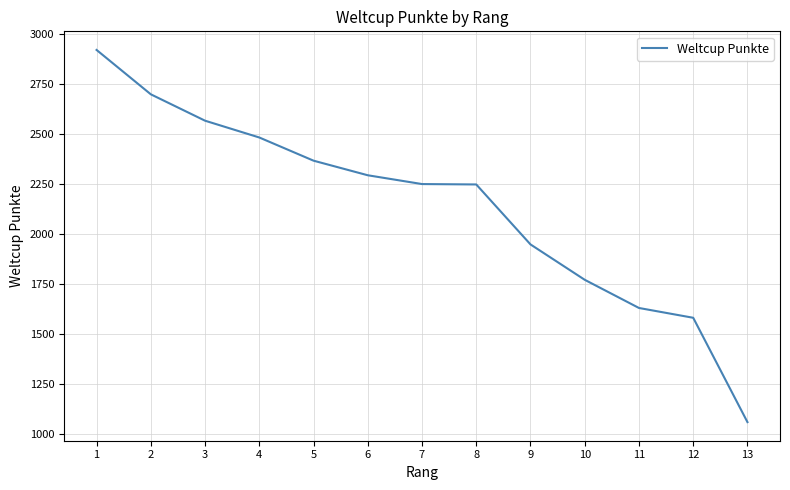

What is the sum of all values?

27831